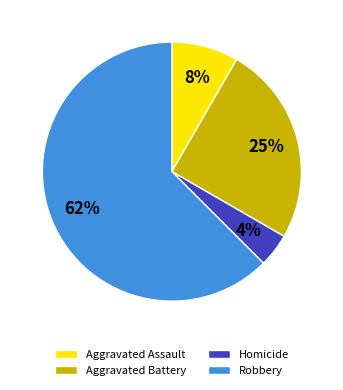

Which slice represents more than half of the pie?

Robbery